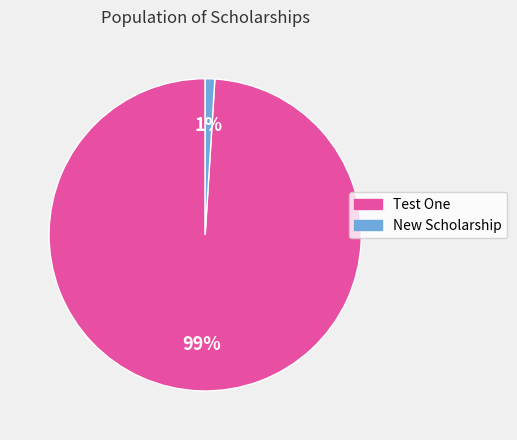

Combined, do New Scholarship and Test One account for over 50%?

Yes